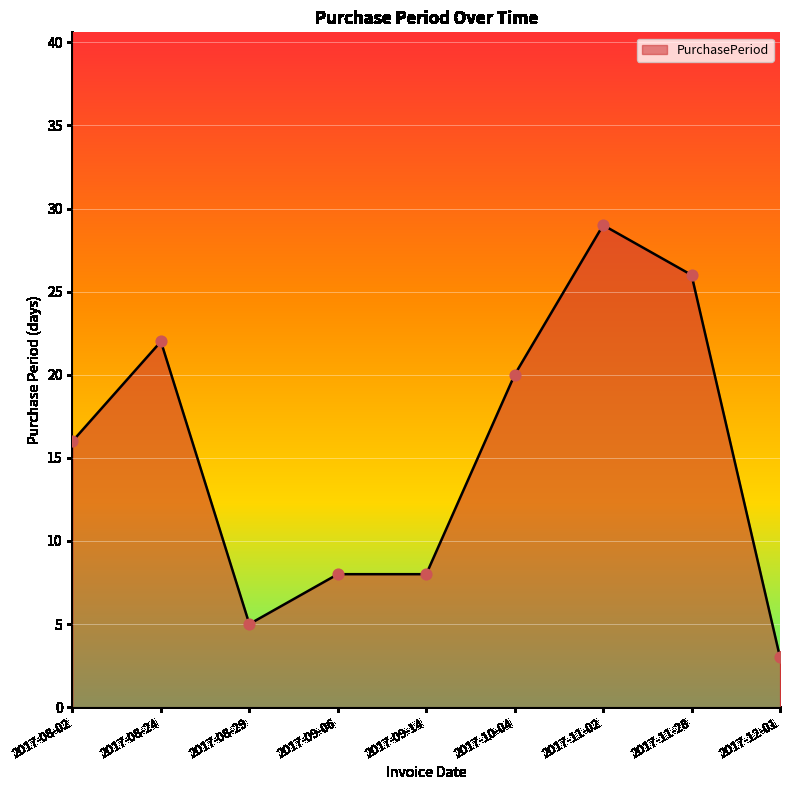

Which has a higher value, 2017-09-06 or 2017-12-01?

2017-09-06